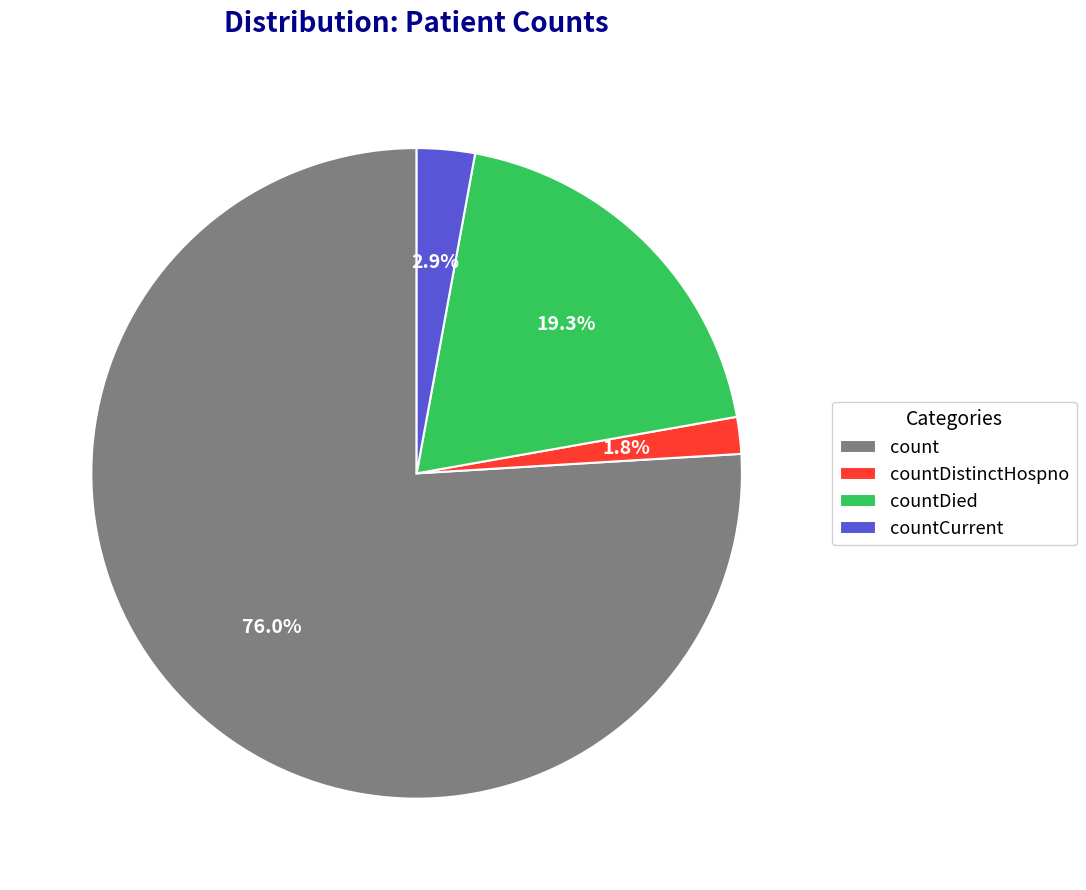

How many segments does this pie chart have?

4